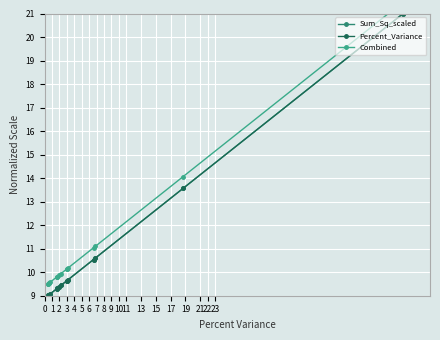

List the labels in order of Percent_Variance value, smallest first.

0, 1, 2, 3, 4, 5, 6, 7, 8, 9, 10, 11, 13, 15, 17, 19